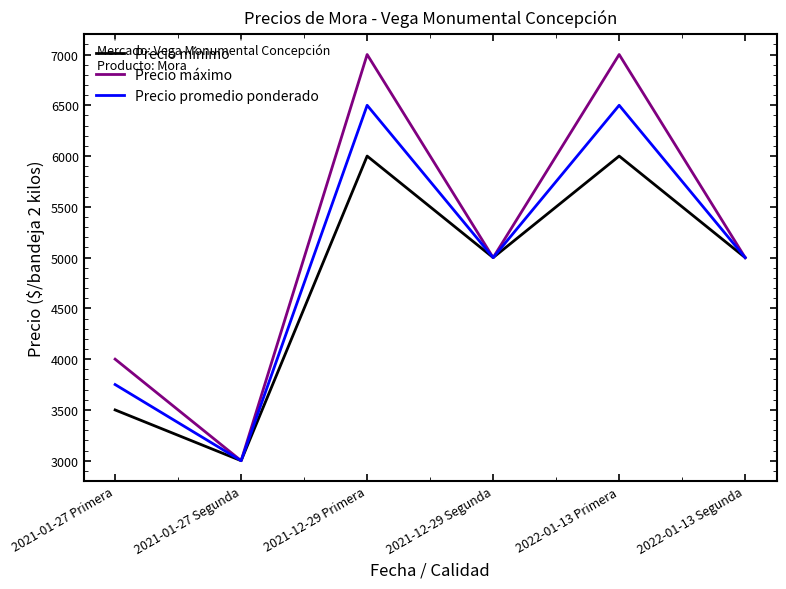

Between 2021-01-27 Primera and 2022-01-13 Primera, which series saw the biggest shift?

Precio máximo